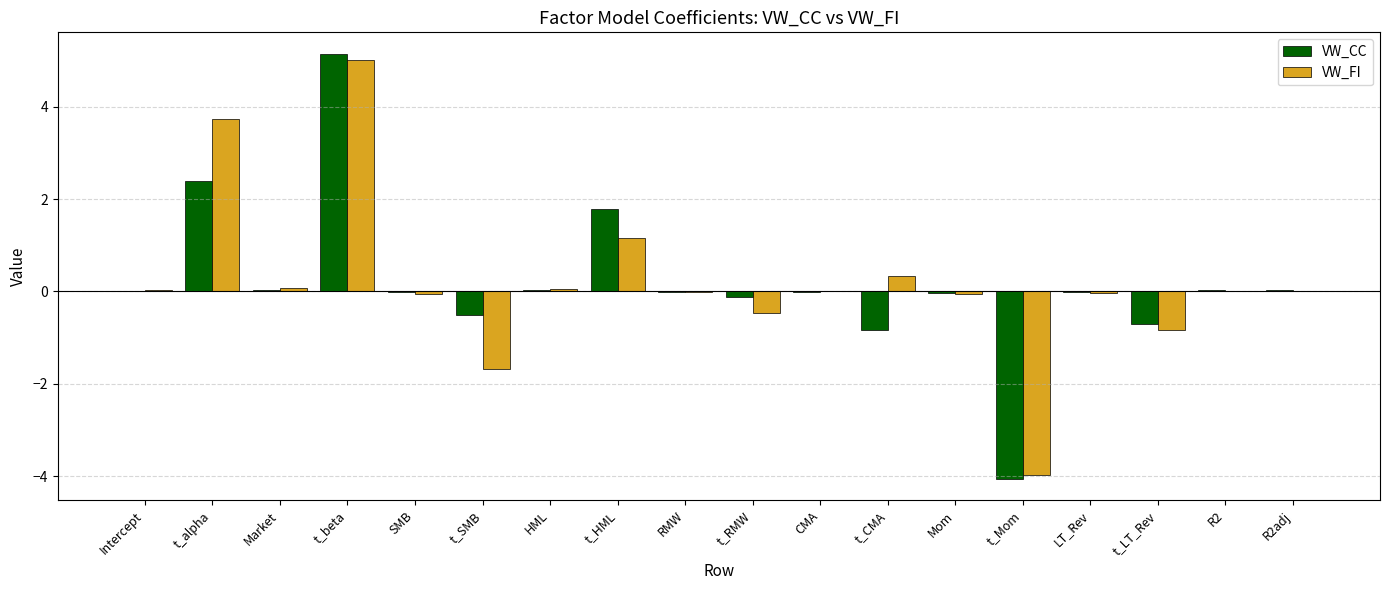

How many series are shown in this chart?

2